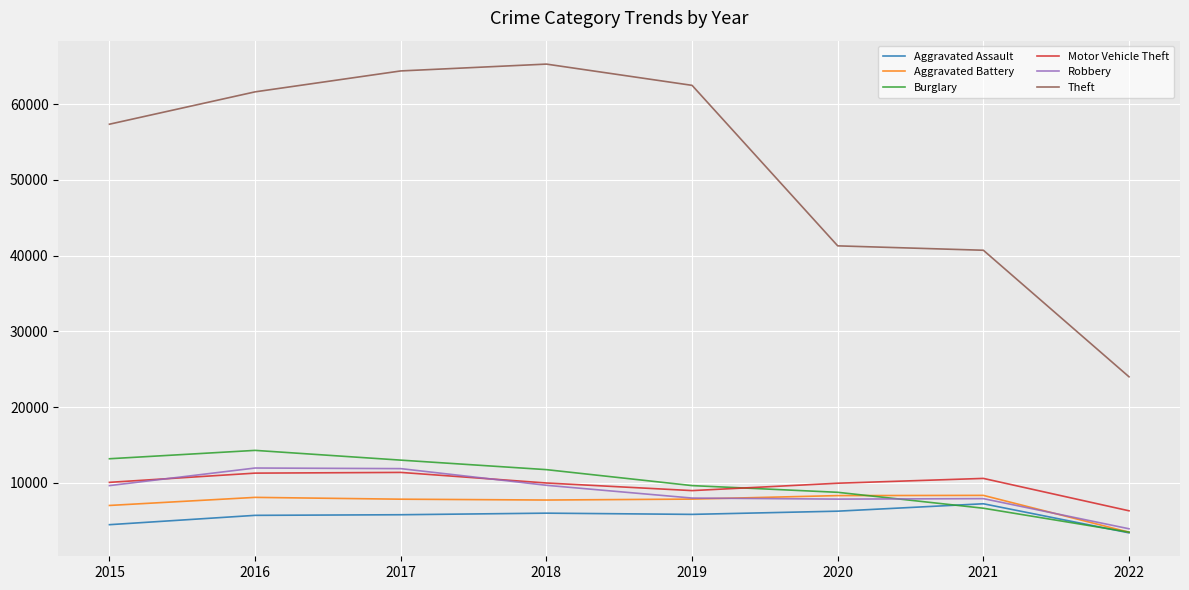

True or false: Robbery has more than 0 interior local peaks.

True